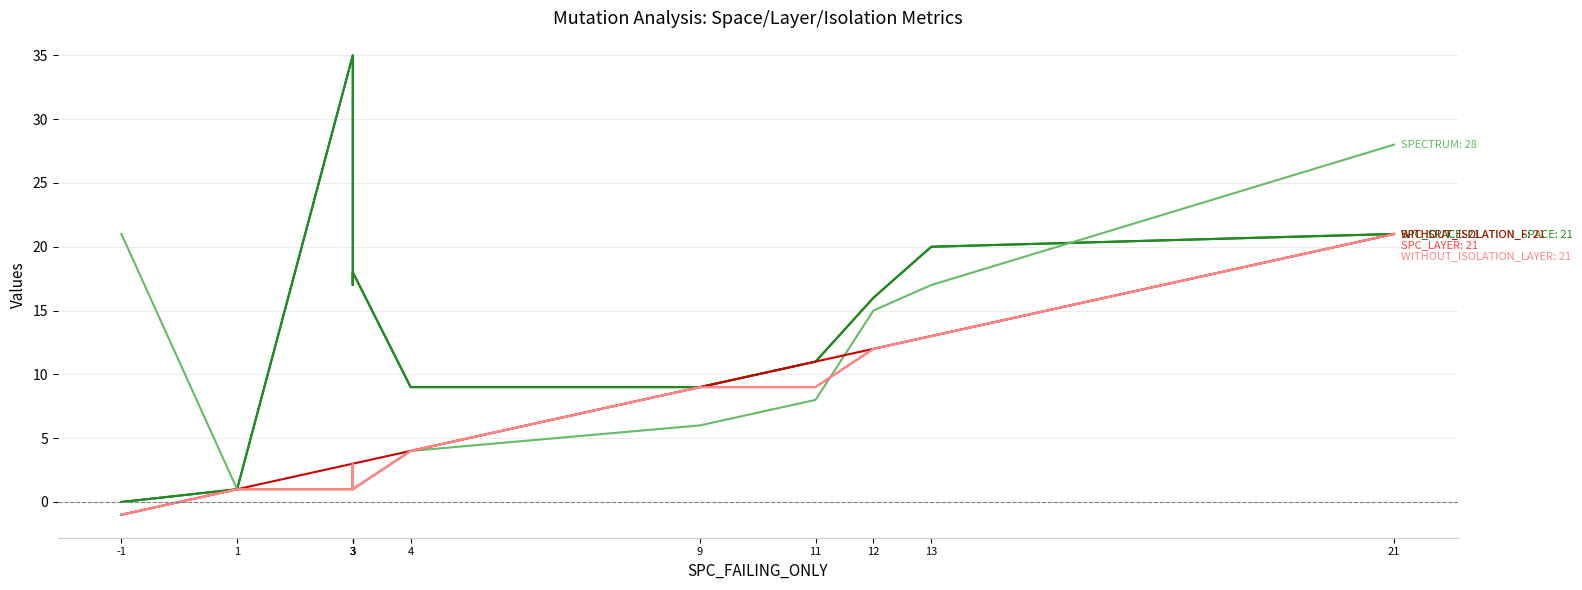

The value of WITHOUT_ISOLATION_LAYER at 21 is 21. True or false?

True